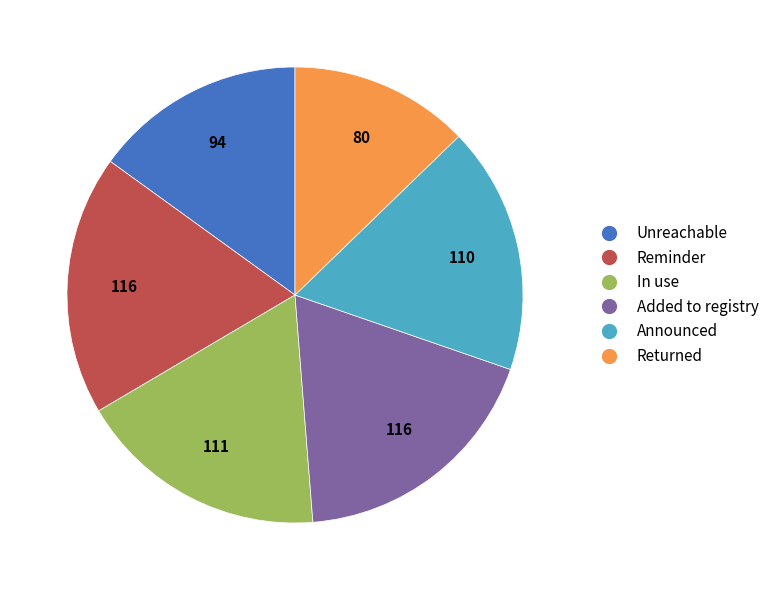

Is there any slice that represents more than half of the pie?

No